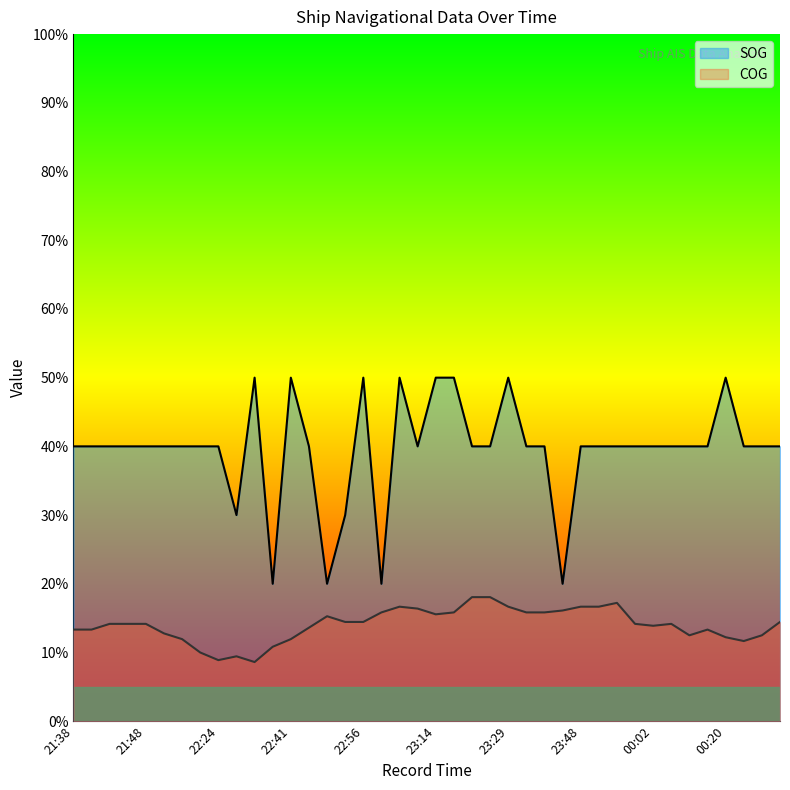

What is the label of the 9th point from the left?

22:24